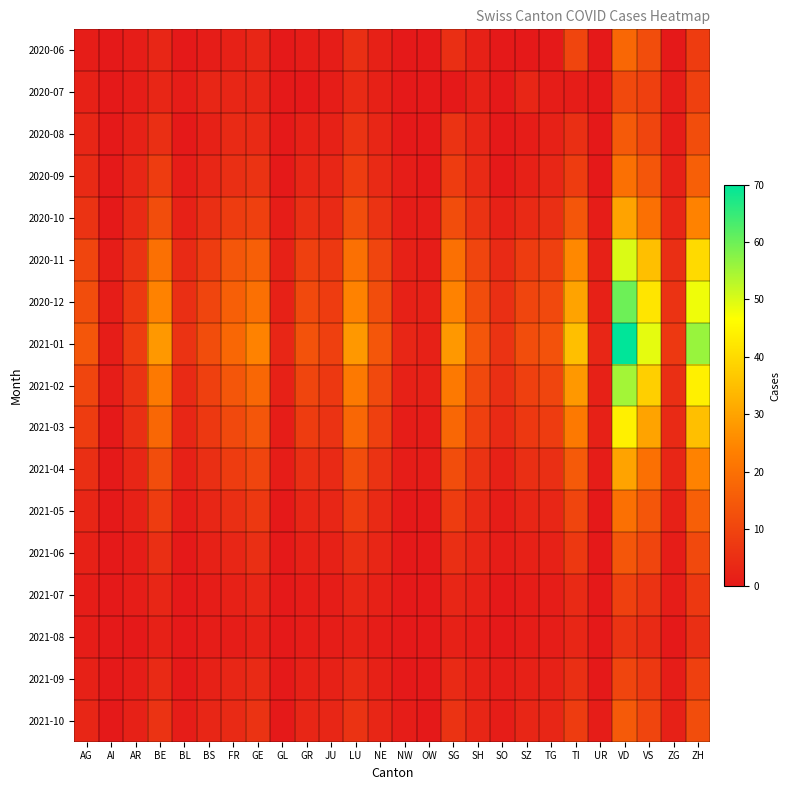

Which series has the widest spread of values?

2021-01